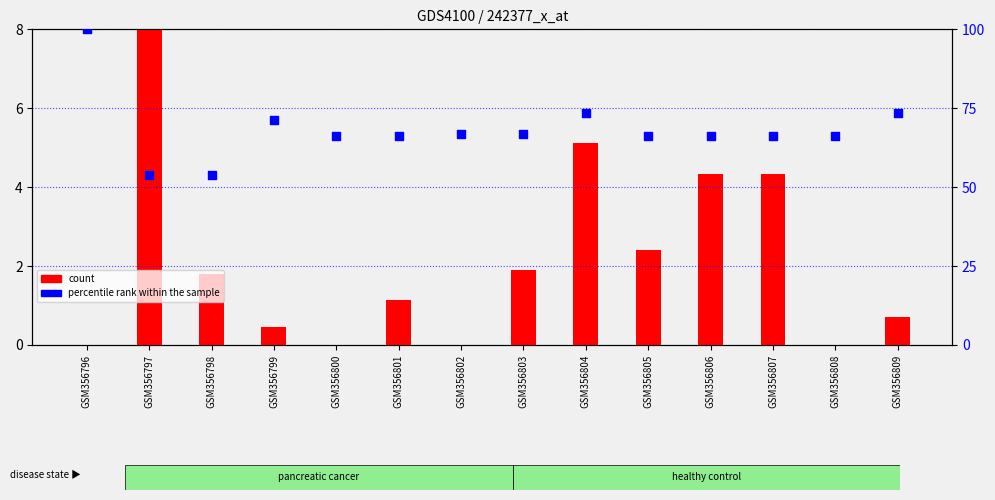

Which series has the widest spread of Y values?

percentile rank within the sample